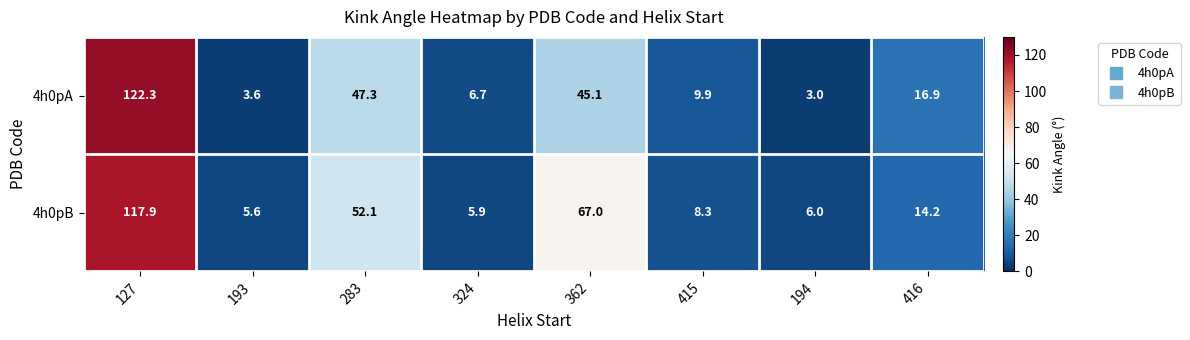

Reading left to right, what are all the values shown in this chart?

4h0pA: 122.3	3.6	47.3	6.7	45.1	9.9	3.0	16.9
4h0pB: 117.9	5.6	52.1	5.9	67.0	8.3	6.0	14.2